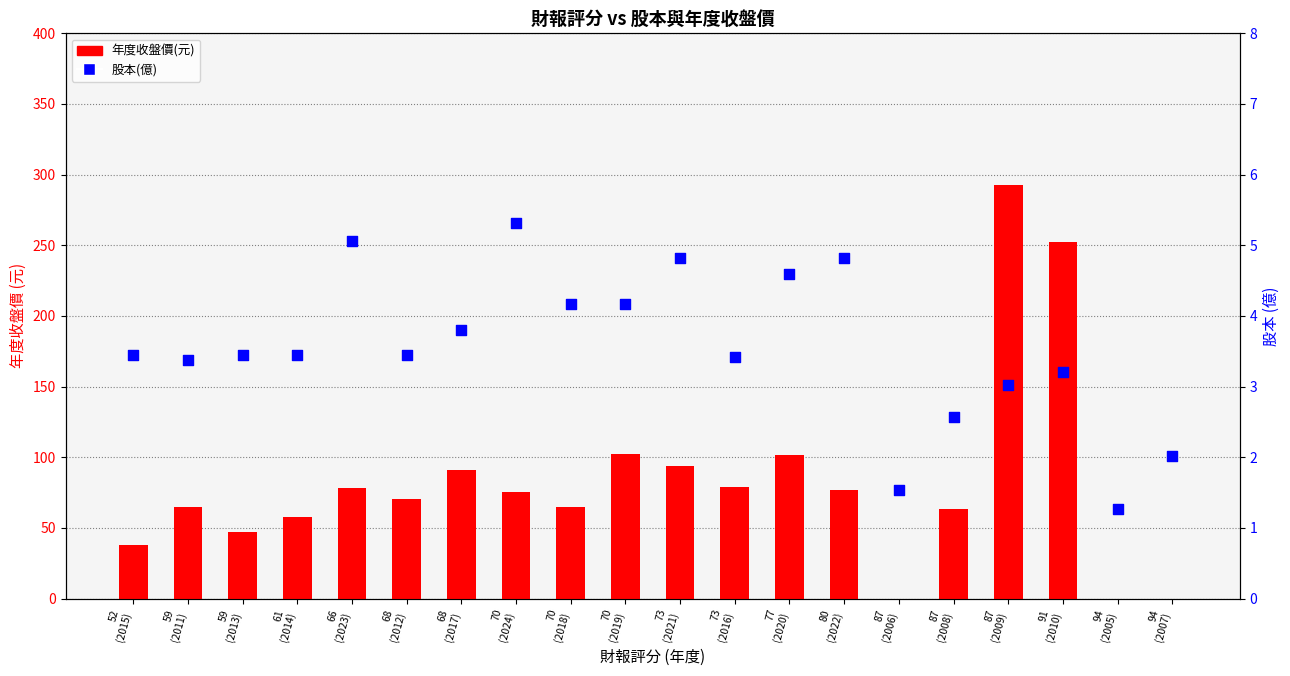

At how many categories does at least one series exceed 33?

17